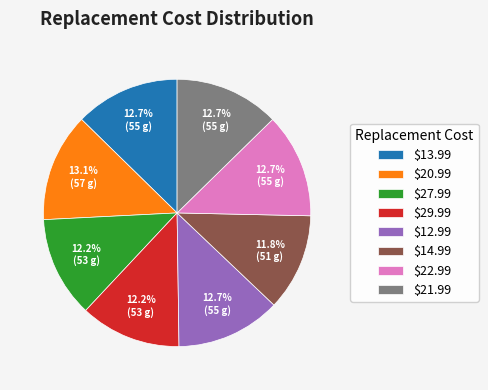

Does any single category account for the majority?

No